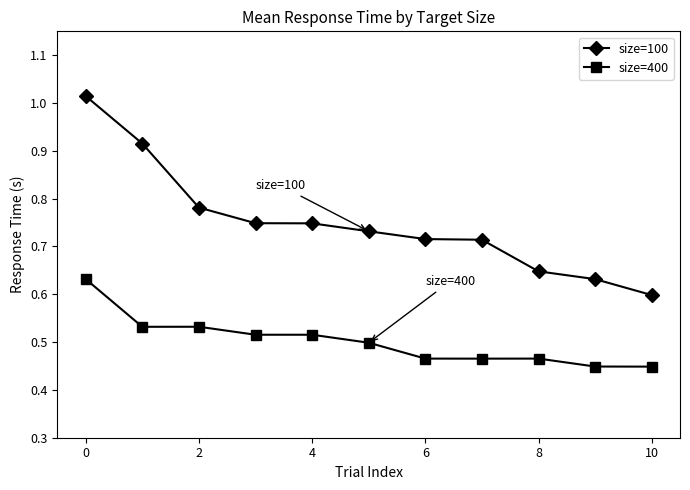

Which series has the largest total across all categories?

size=100